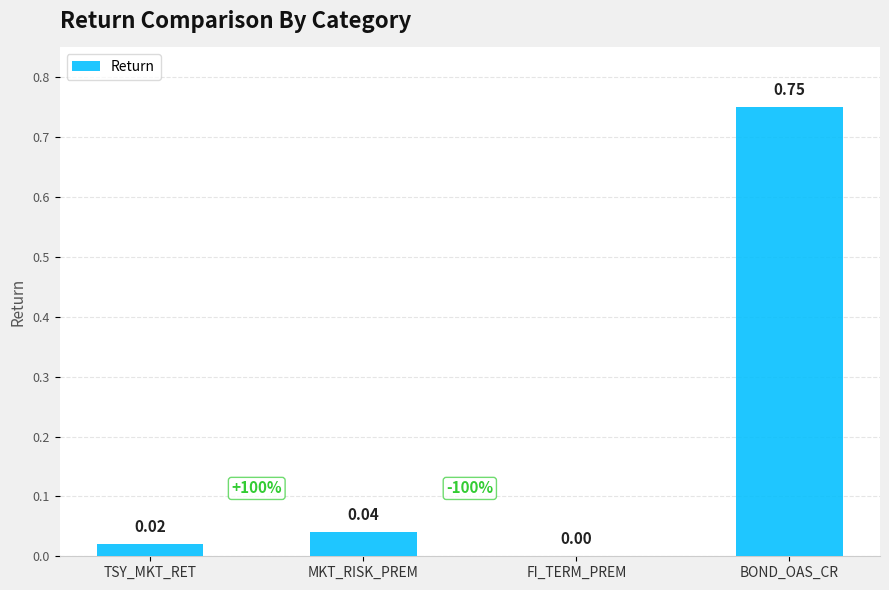

True or false: the data shows 1.0 at BOND_OAS_CR.

False